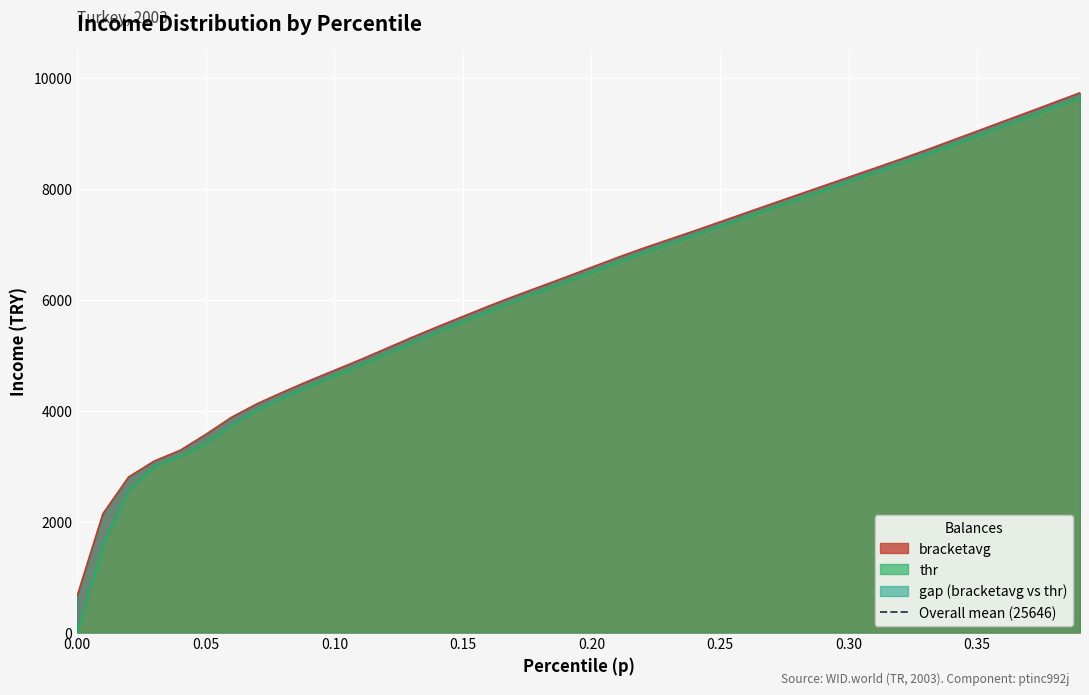

Between 0.15 and 10, which is larger?

10